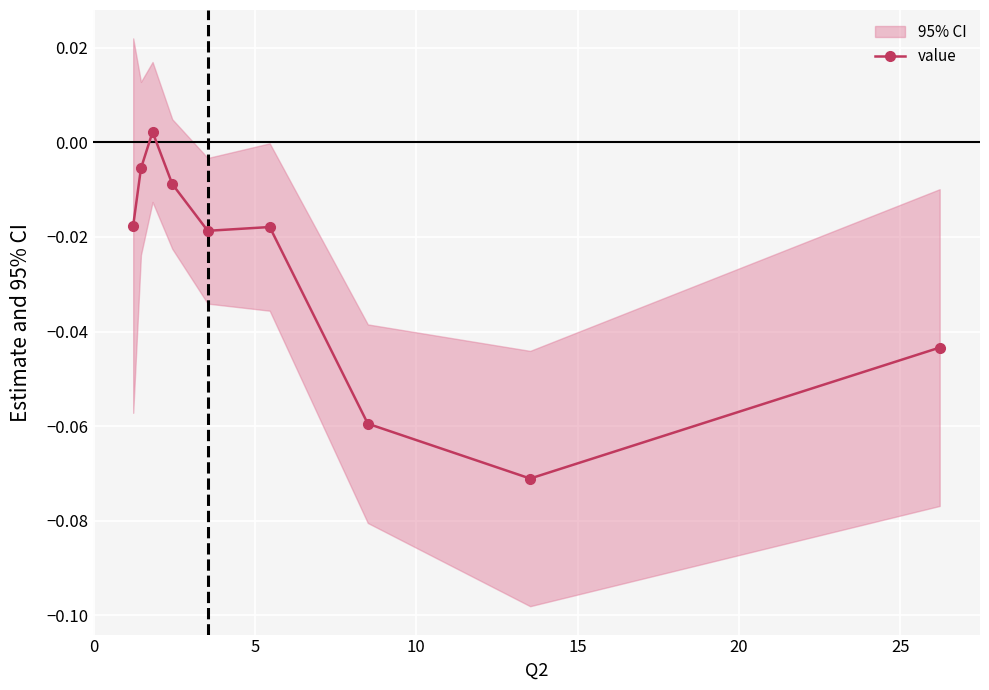

Reading right to left, extract all data points from this chart.

-0.0	-0.1	-0.1	-0.0	-0.0	-0.0	0.0	-0.0	-0.0